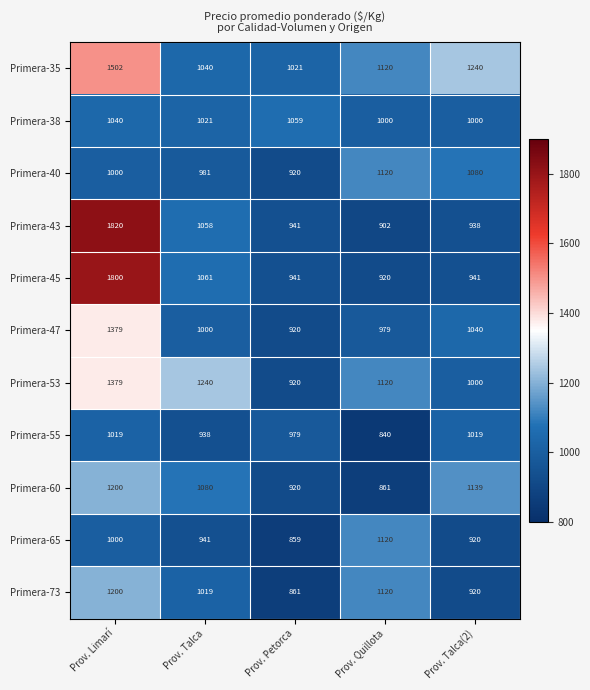

At which category is the sum across all series the highest?

Prov. Limarí